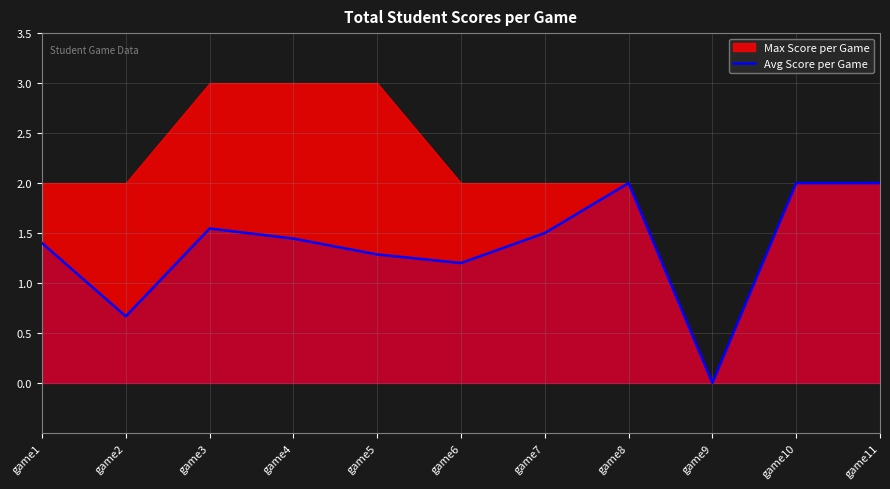

Is it true that the value at game9 is 0.0?

True